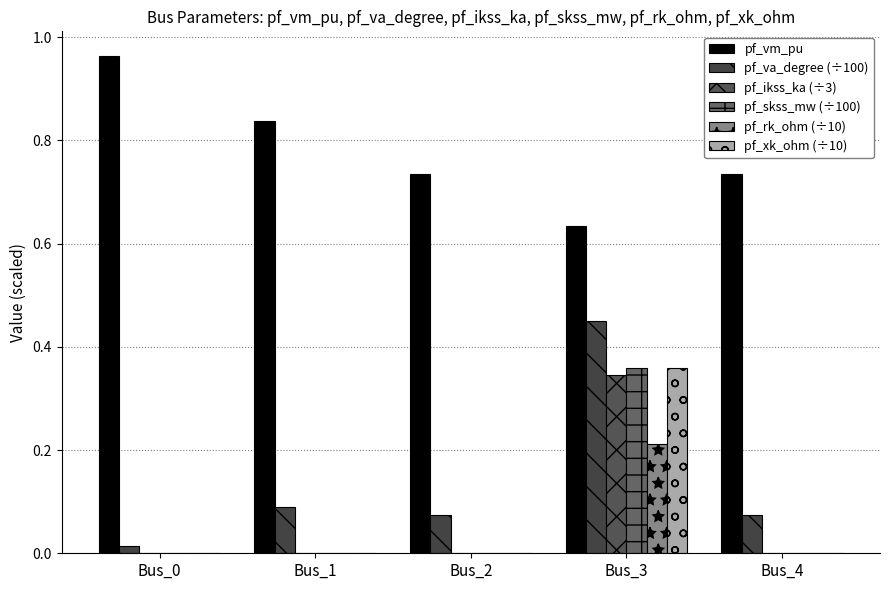

How many distinct data groups are displayed?

6